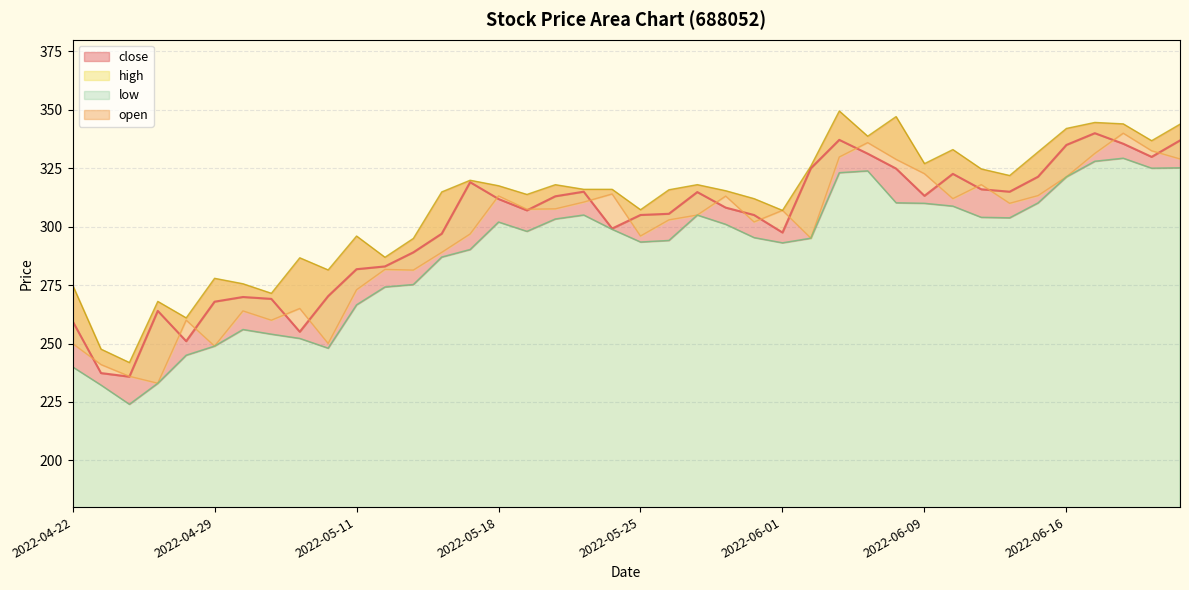

True or false: low and open cross at least once.

False